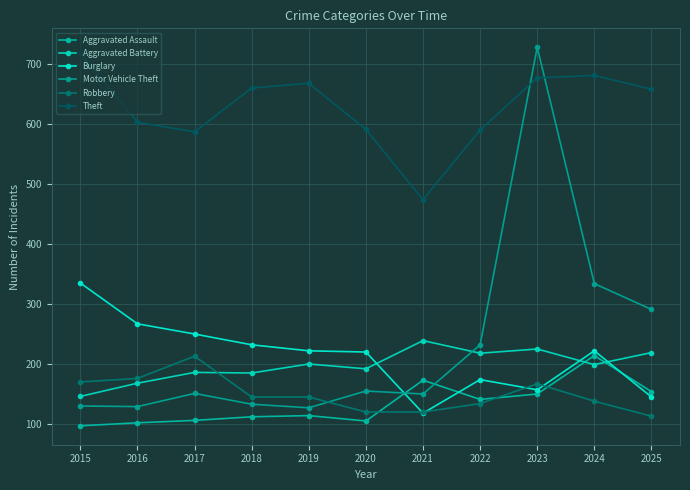

How many categories are shown in the chart?

11